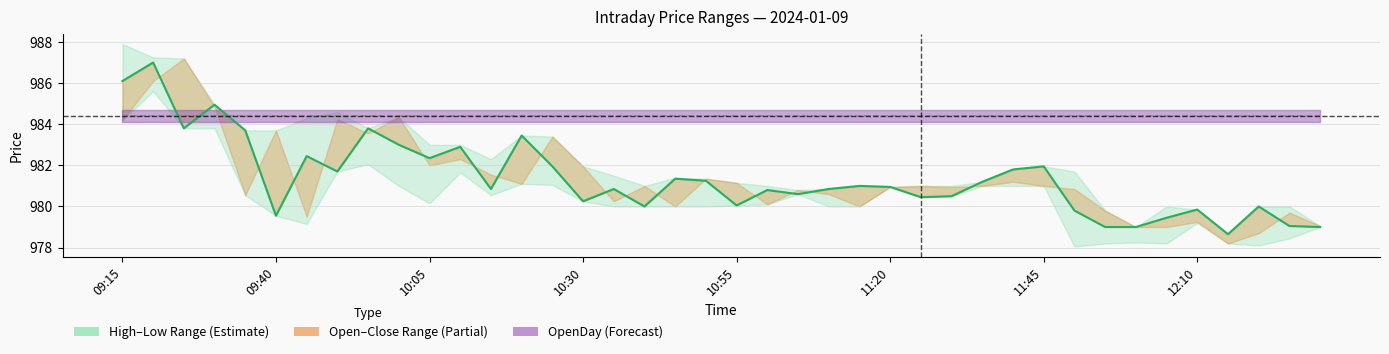

What is the minimum value for Close?

978.6